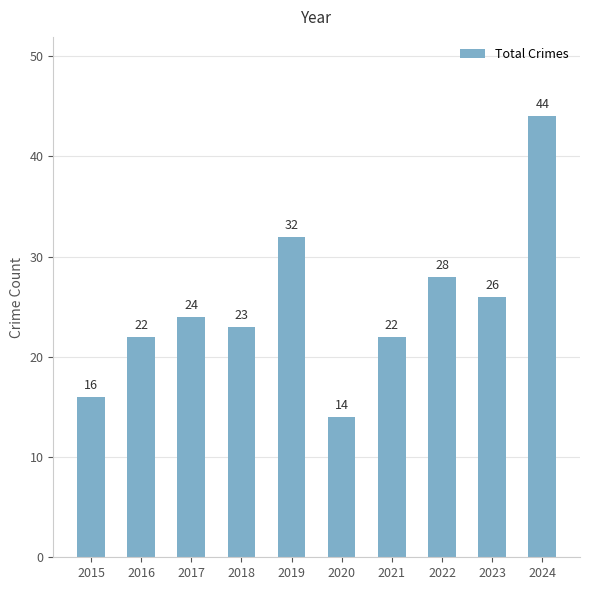

Which category has the lowest value across all series?

2020